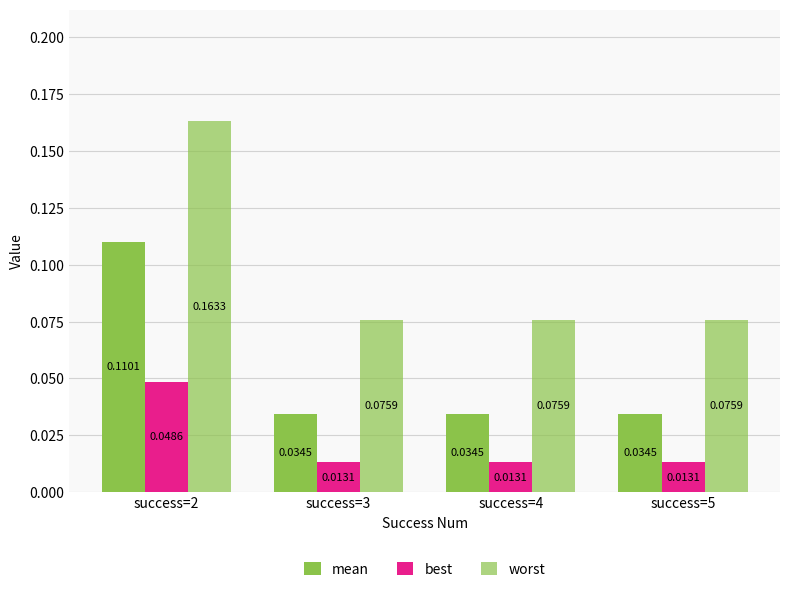

What is the difference between the highest and lowest values at success=3?

0.1